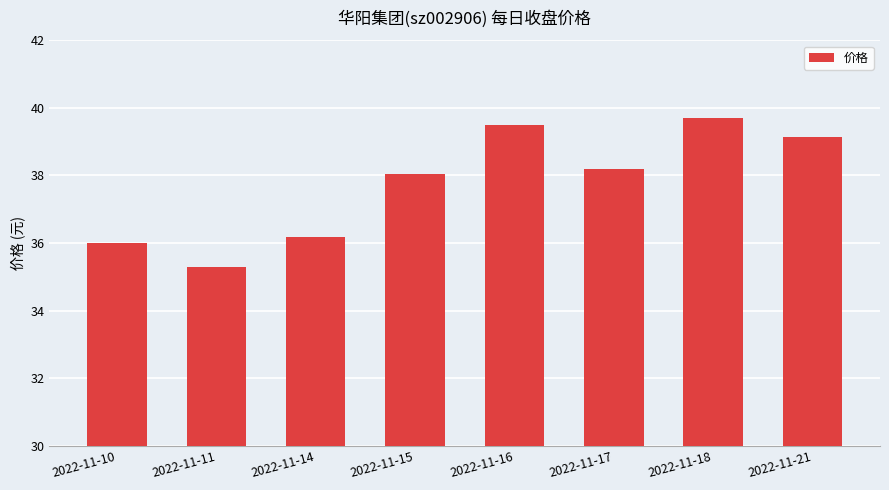

What is the maximum value shown in the chart?

39.7